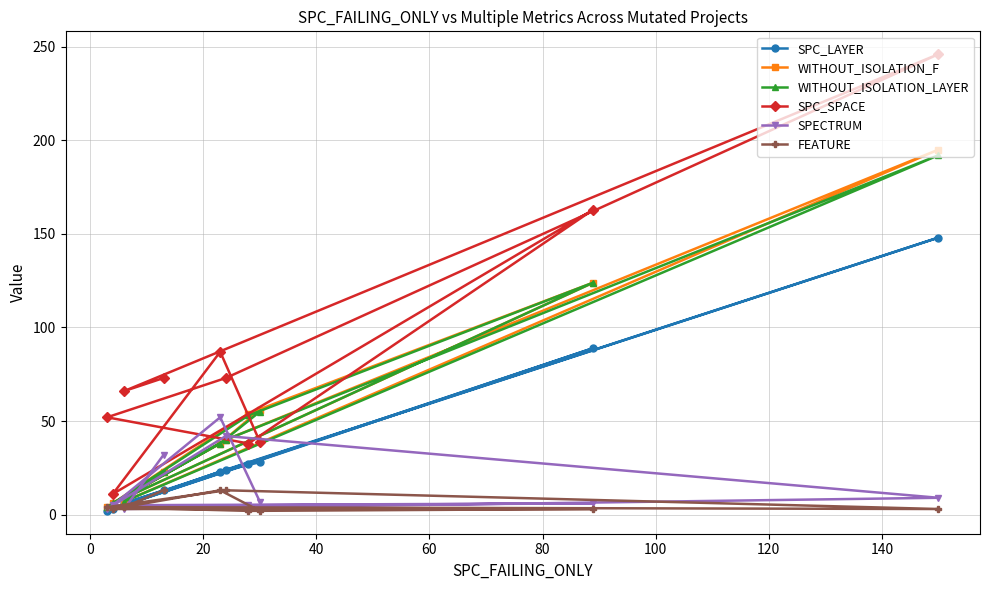

Which series has the largest total across all categories?

SPC_SPACE